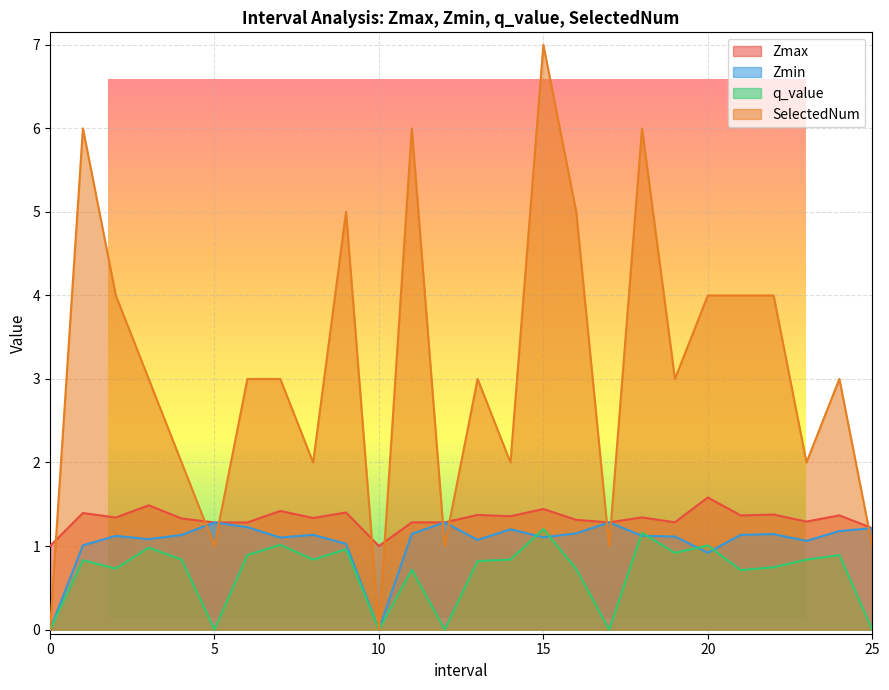

True or false: q_value has a value of 1.2 at 18.0.

True